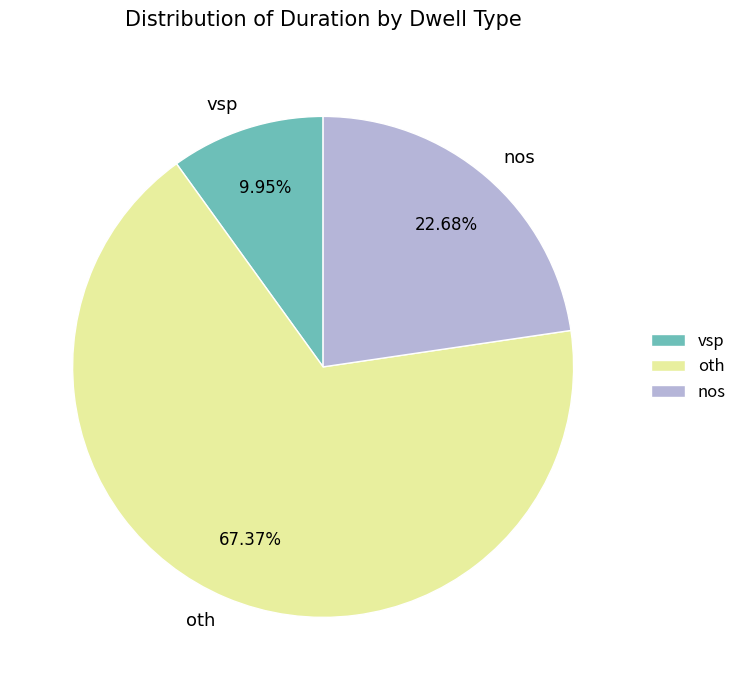

To the nearest percent, what is the difference between the nos and oth slice percentages?

45%